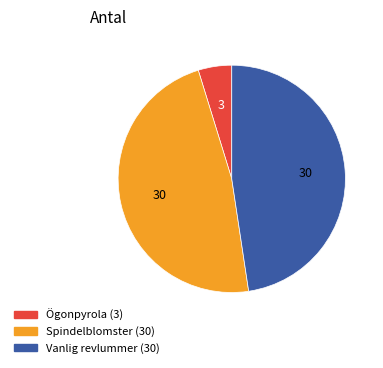

What is the smallest slice in the pie chart?

Ögonpyrola